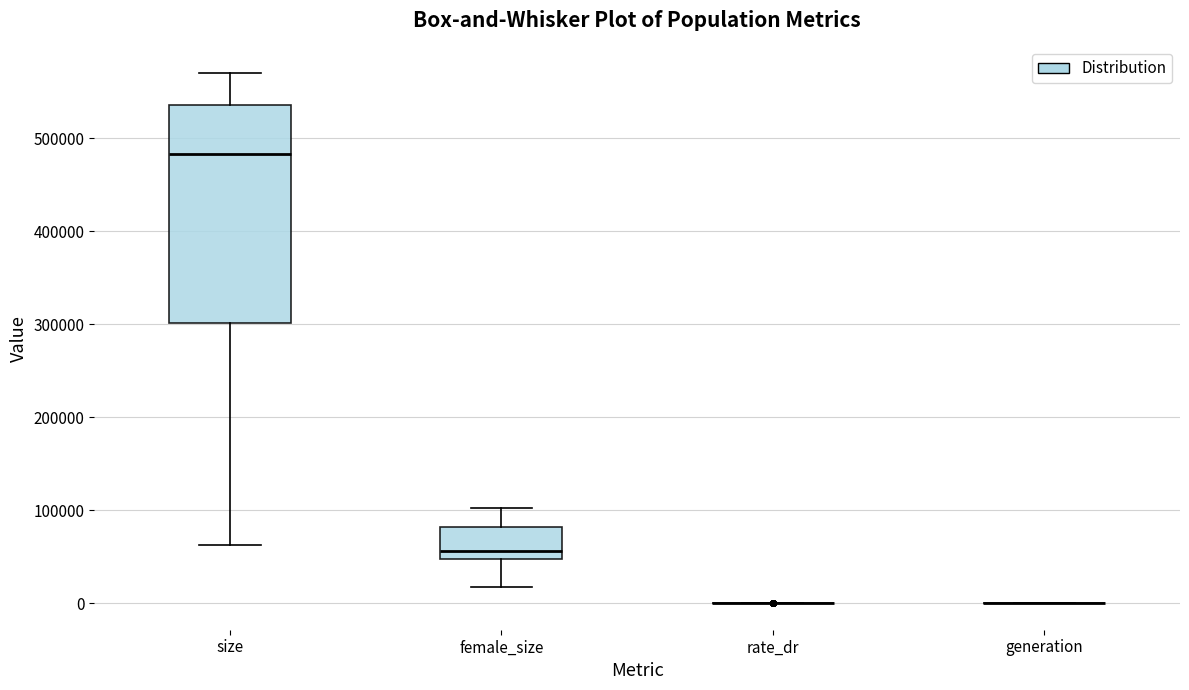

Comparing the boxes themselves (not the whiskers), which one is the tallest?

size